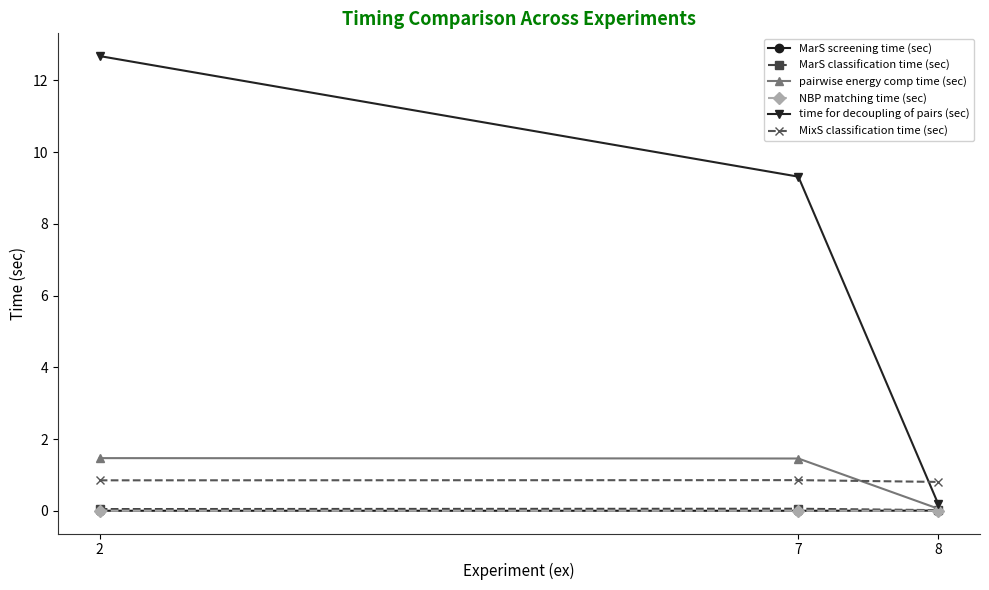

What is the value of the MixS classification time (sec) point at the 3rd from the left?

0.8